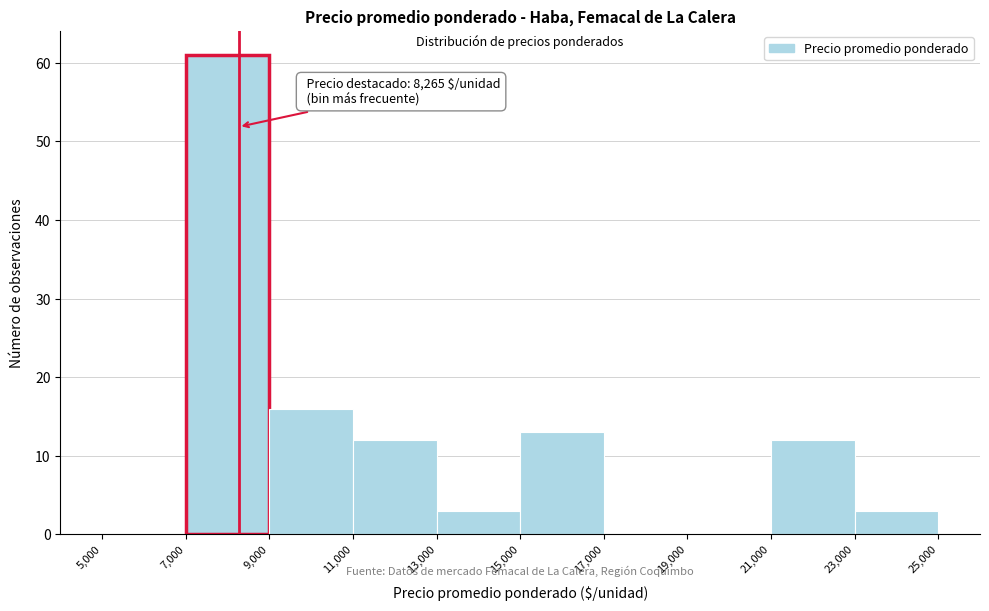

Which range on the x-axis has the tallest bar?

7,000 to 9,000